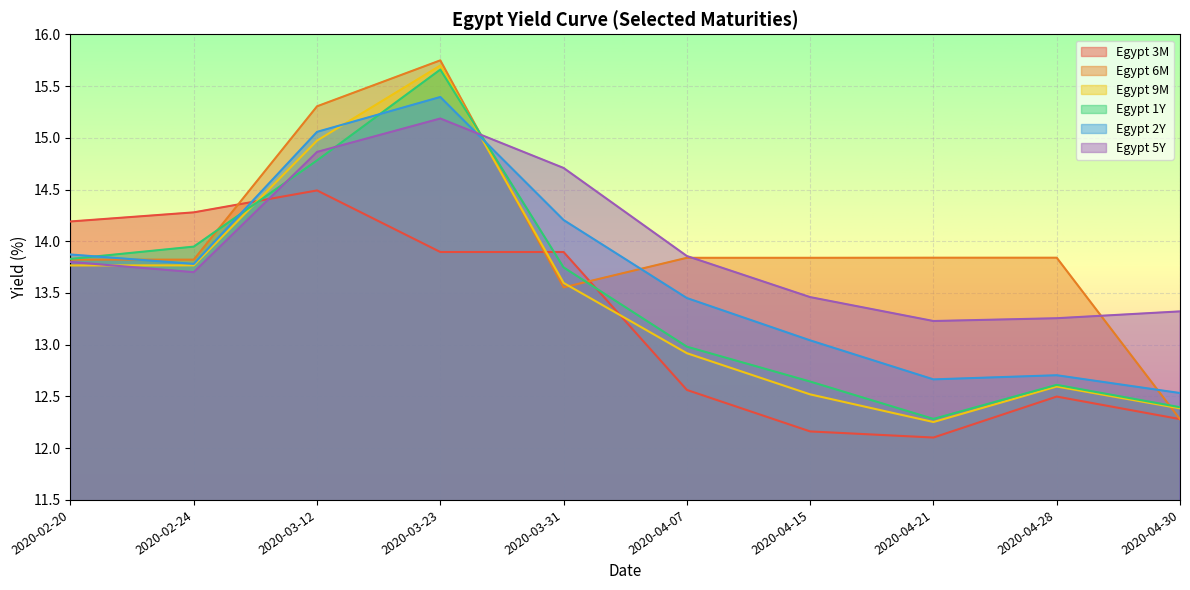

The Egypt 6M series shows 12.3 at 2020-04-30. True or false?

True